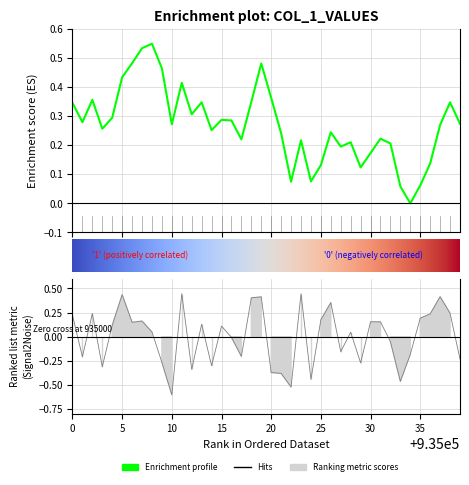

Rank the categories by value from lowest to highest.

935010, 935022, 935033, 935024, 935021, 935020, 935012, 935003, 935014, 935029, 935009, 935039, 935001, 935017, 935034, 935027, 935032, 935016, 935028, 935008, 935015, 935004, 935013, 935006, 935031, 935030, 935007, 935025, 935035, 935000, 935036, 935002, 935038, 935026, 935018, 935019, 935037, 935005, 935023, 935011